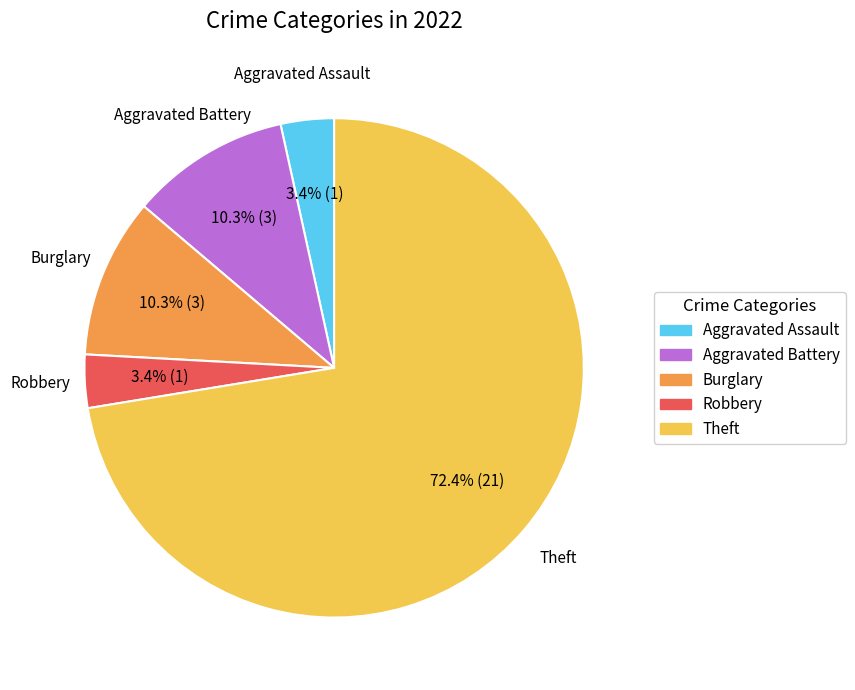

Is there any slice that represents more than half of the pie?

Yes